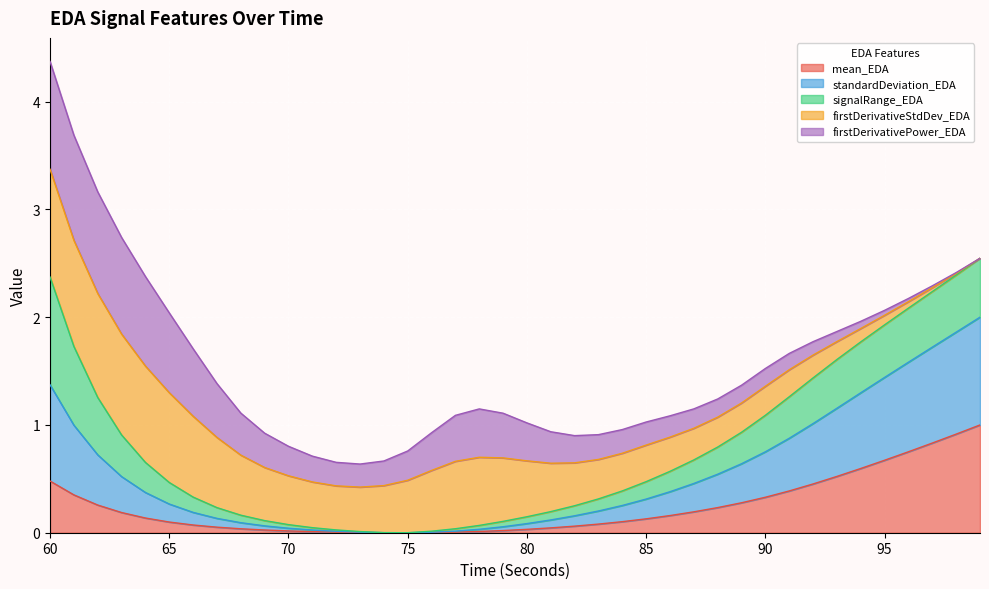

What is the highest value of the mean_EDA series?

1.0